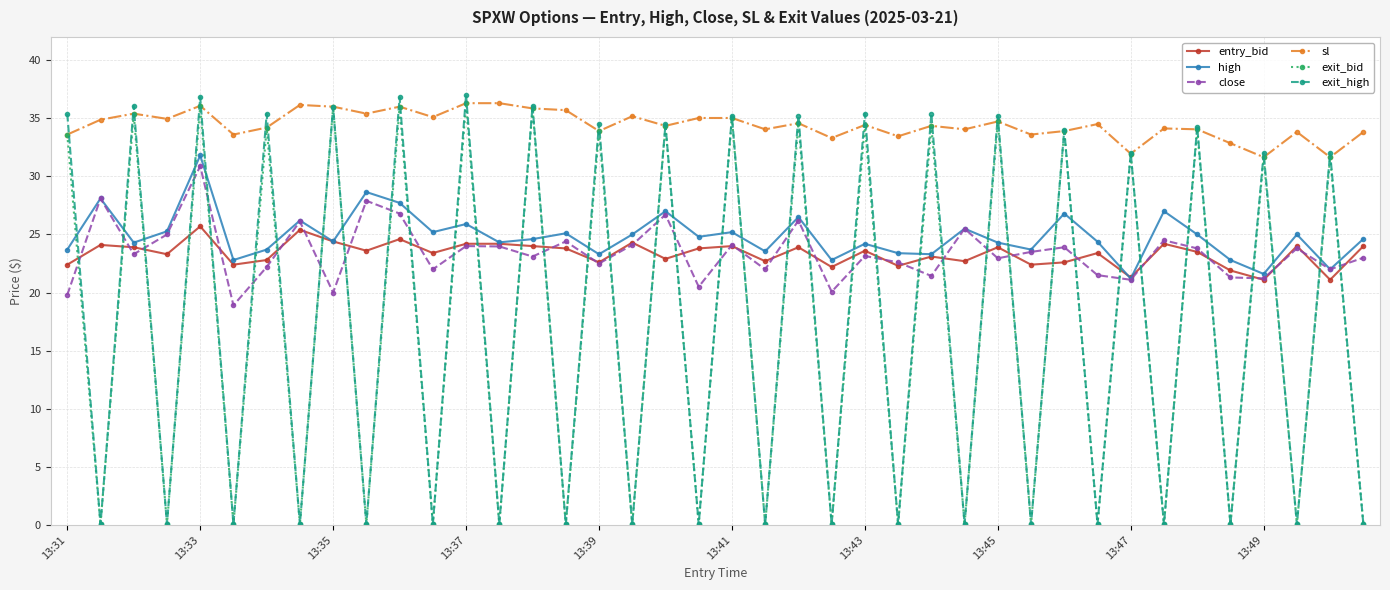

What is the value of the high point at the 19th from the left?

27.0